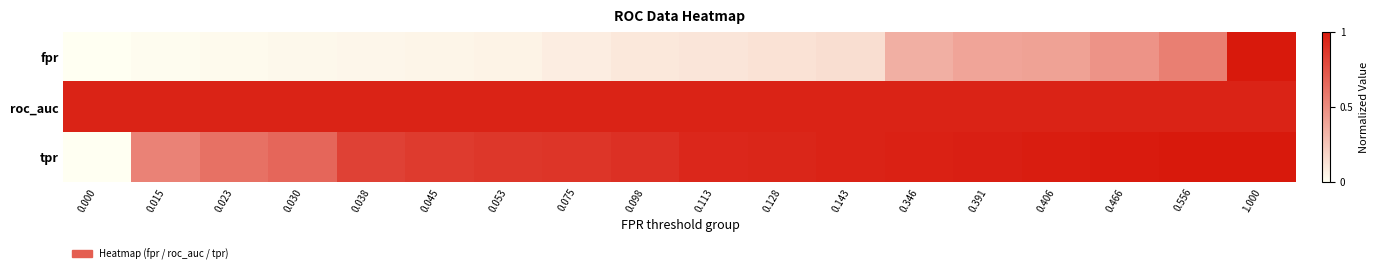

Between 0.128 and 0.556, which series saw the biggest shift?

fpr